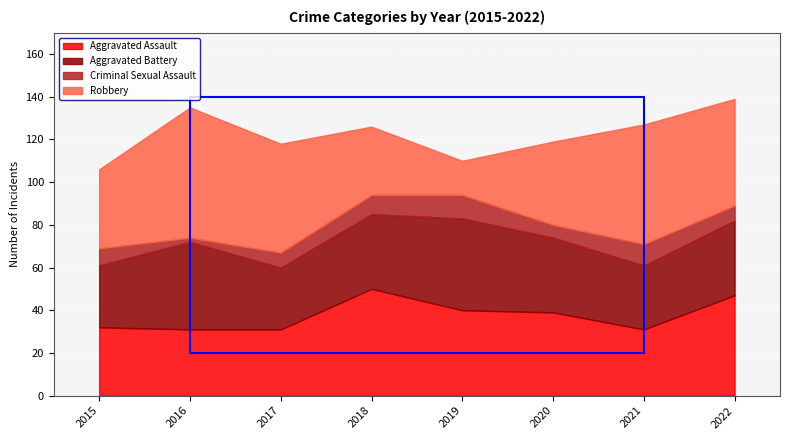

How many interior local valleys does the Aggravated Battery series have?

2